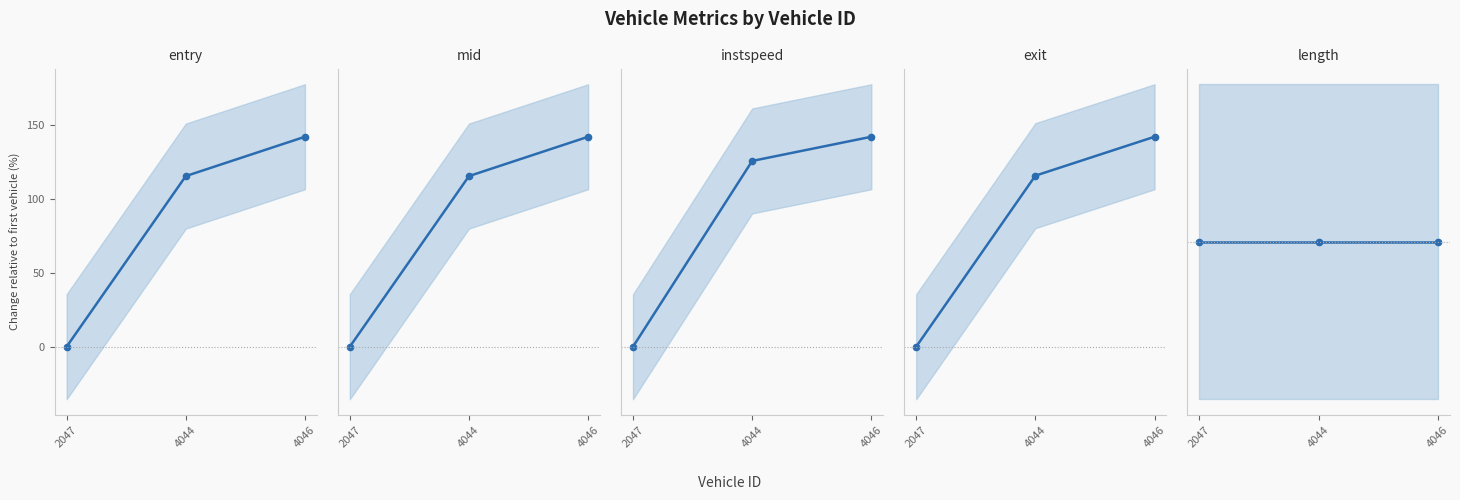

How many series are shown in this chart?

5